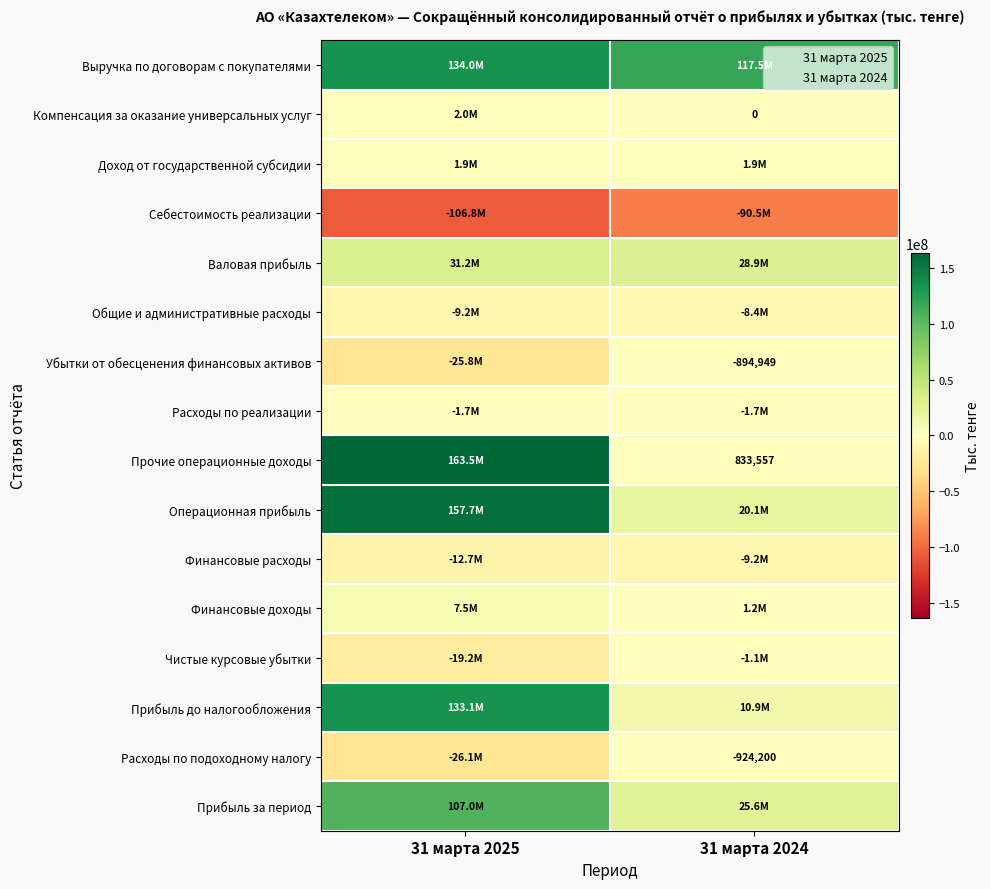

Is it true that Финансовые расходы equals -18338793 at 31 марта 2025?

False